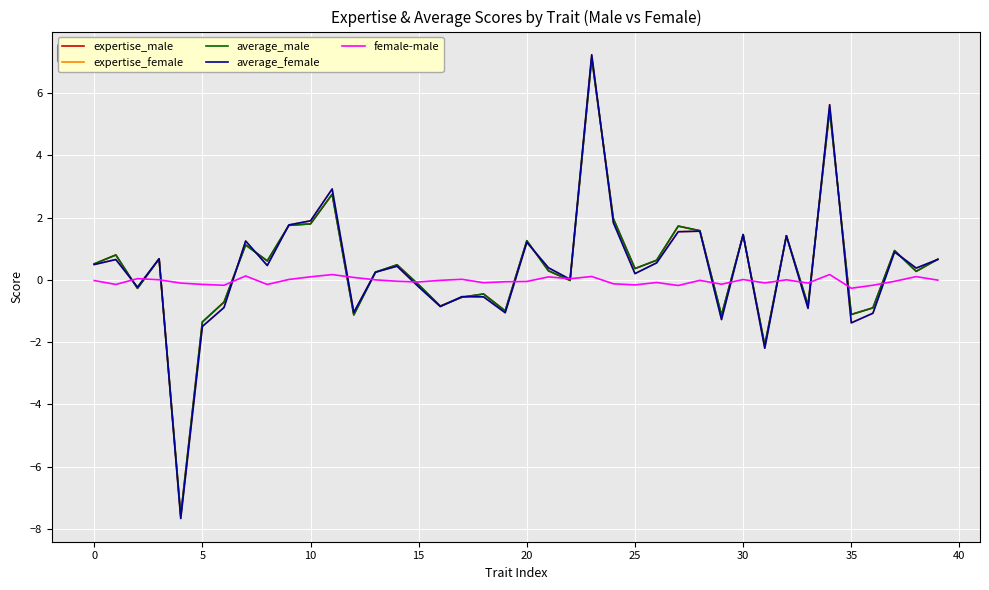

What is the smallest value displayed?

-7.7